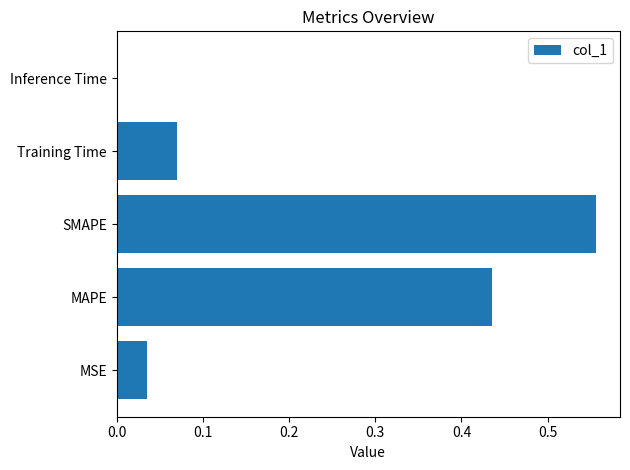

Which category has the highest value across all series?

SMAPE